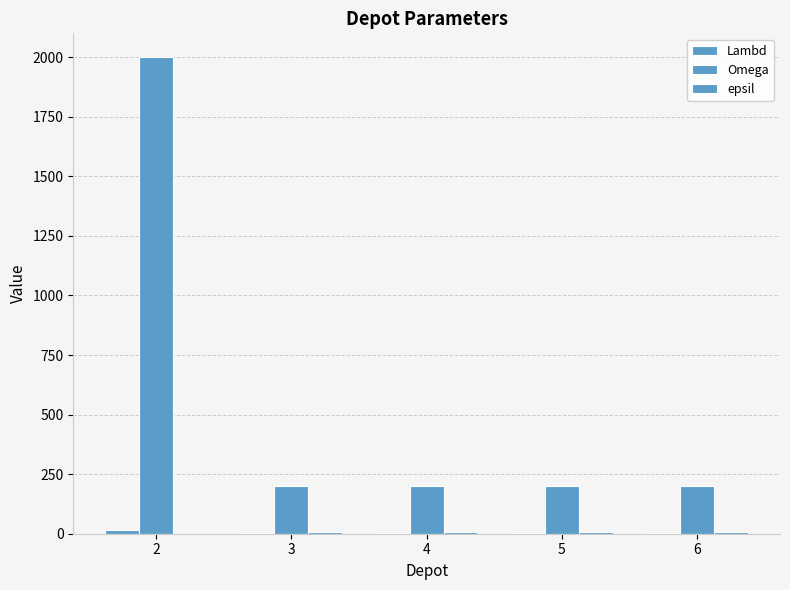

Count the number of data series in this chart.

3